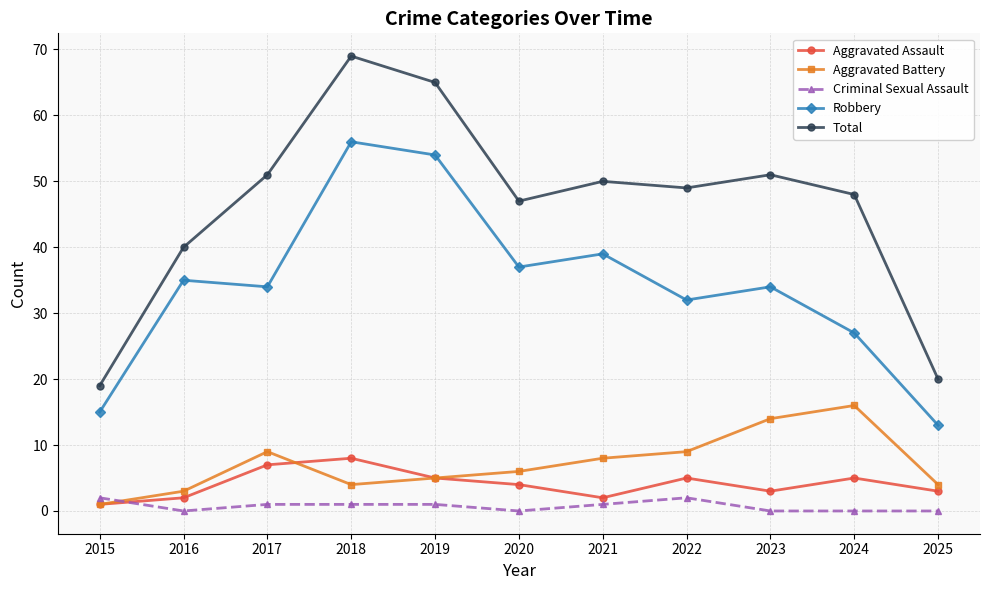

How many data points does each series have?

11